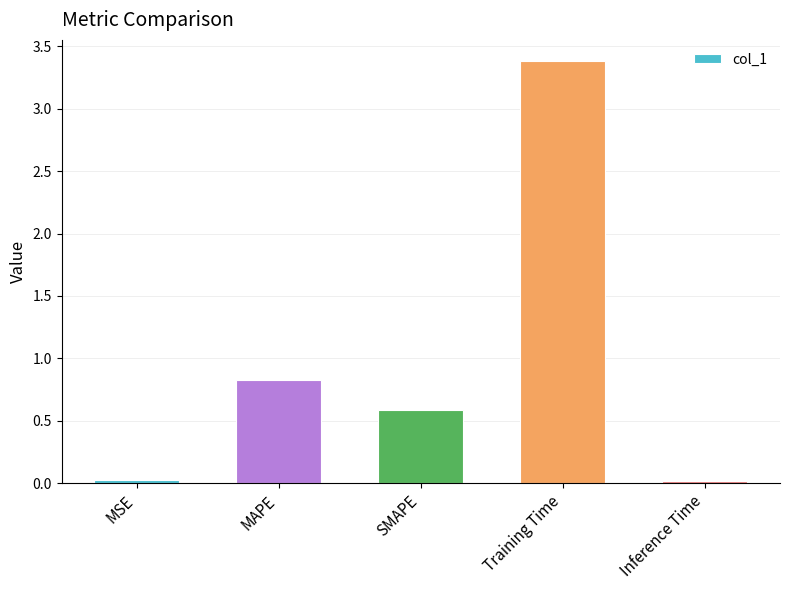

What is the change in value from MSE to SMAPE?

+0.6